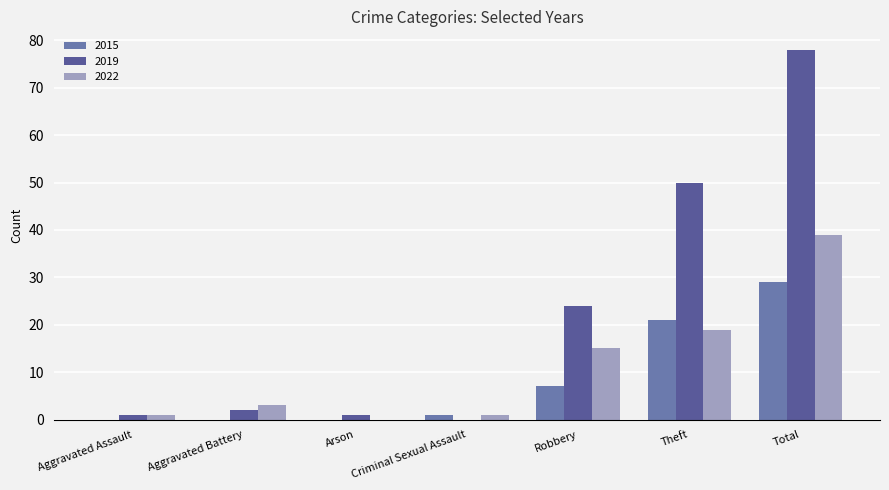

What is the sum of all 2015 values?

58